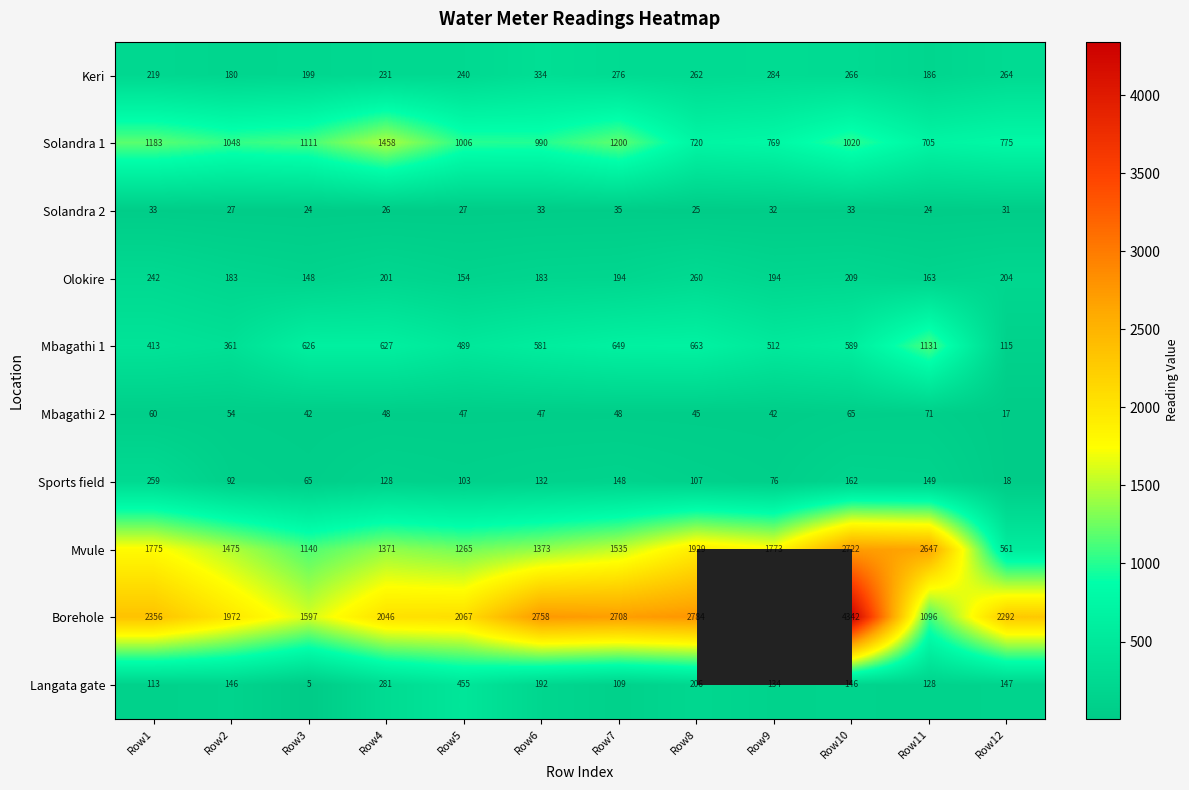

Is it true that Mvule equals 594 at Row7?

False